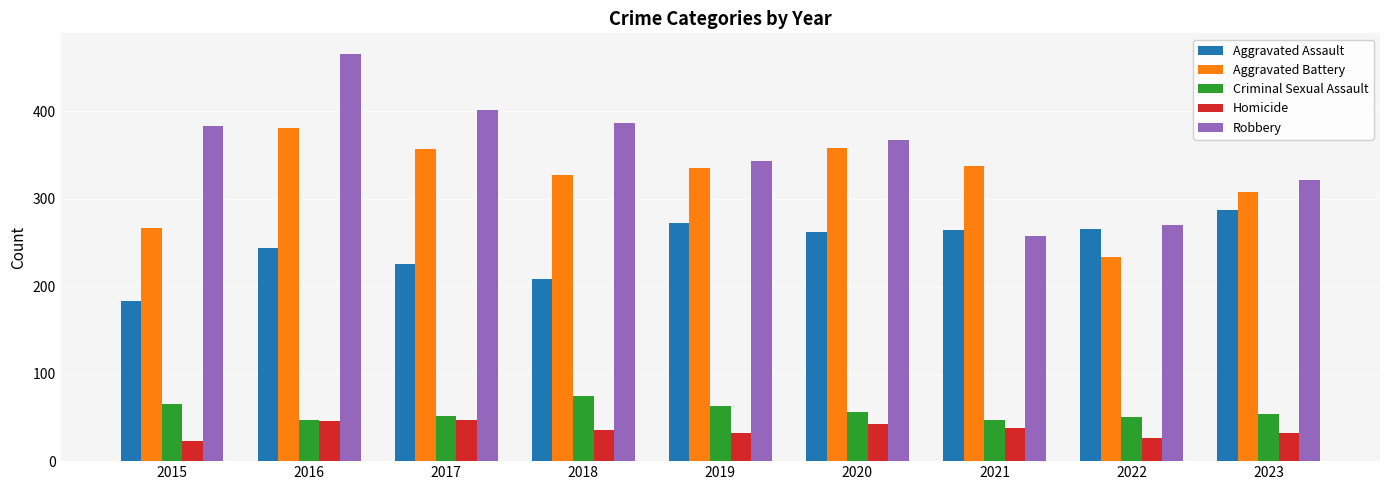

What is the spread (max minus min) of values at 2015?

360